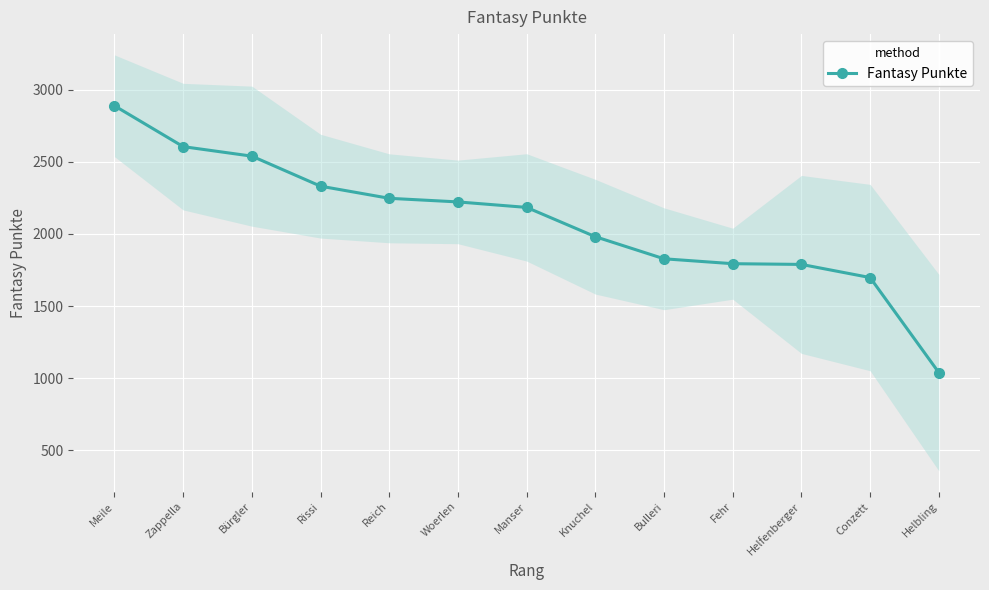

Reading left to right, extract all data points from this chart.

2888	2605	2539	2331	2247	2222	2184	1981	1828	1794	1789	1698	1040